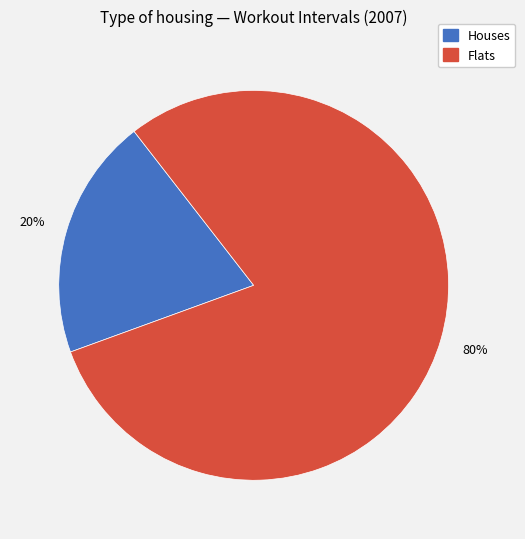

To the nearest percent, what is the difference between the largest and smallest slice percentages?

60%